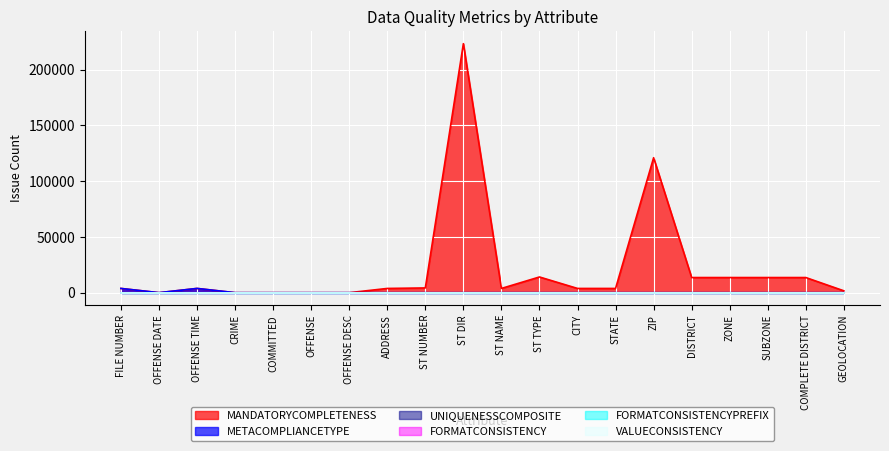

What are all the series names shown in the legend?

MANDATORYCOMPLETENESS, METACOMPLIANCETYPE, UNIQUENESSCOMPOSITE, FORMATCONSISTENCY, FORMATCONSISTENCYPREFIX, VALUECONSISTENCY